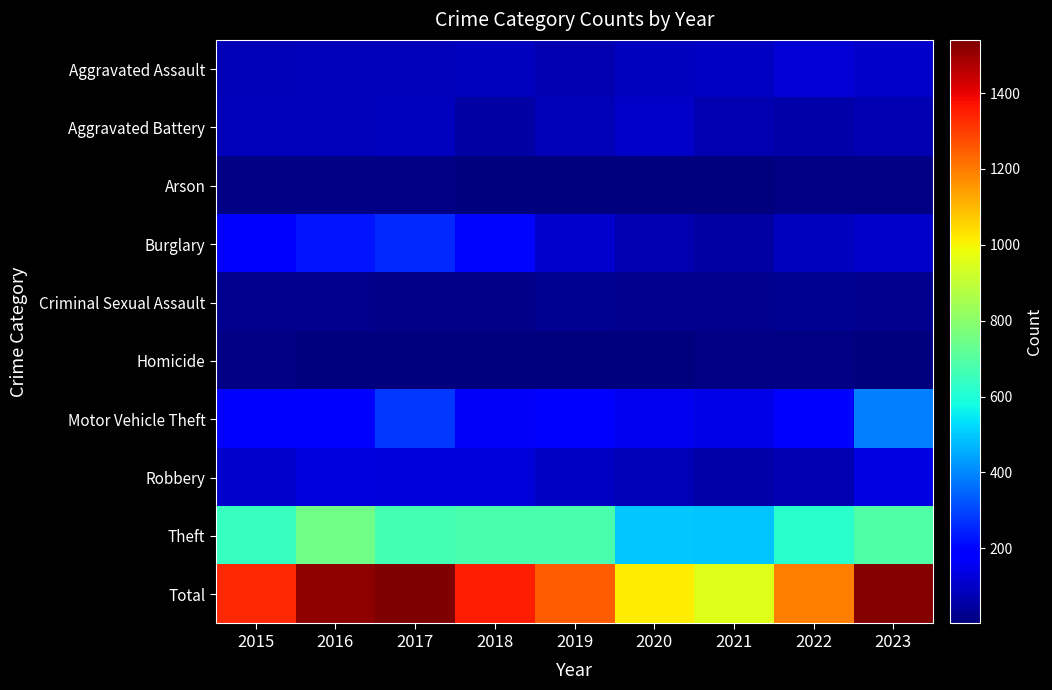

What is the smallest value displayed?

2